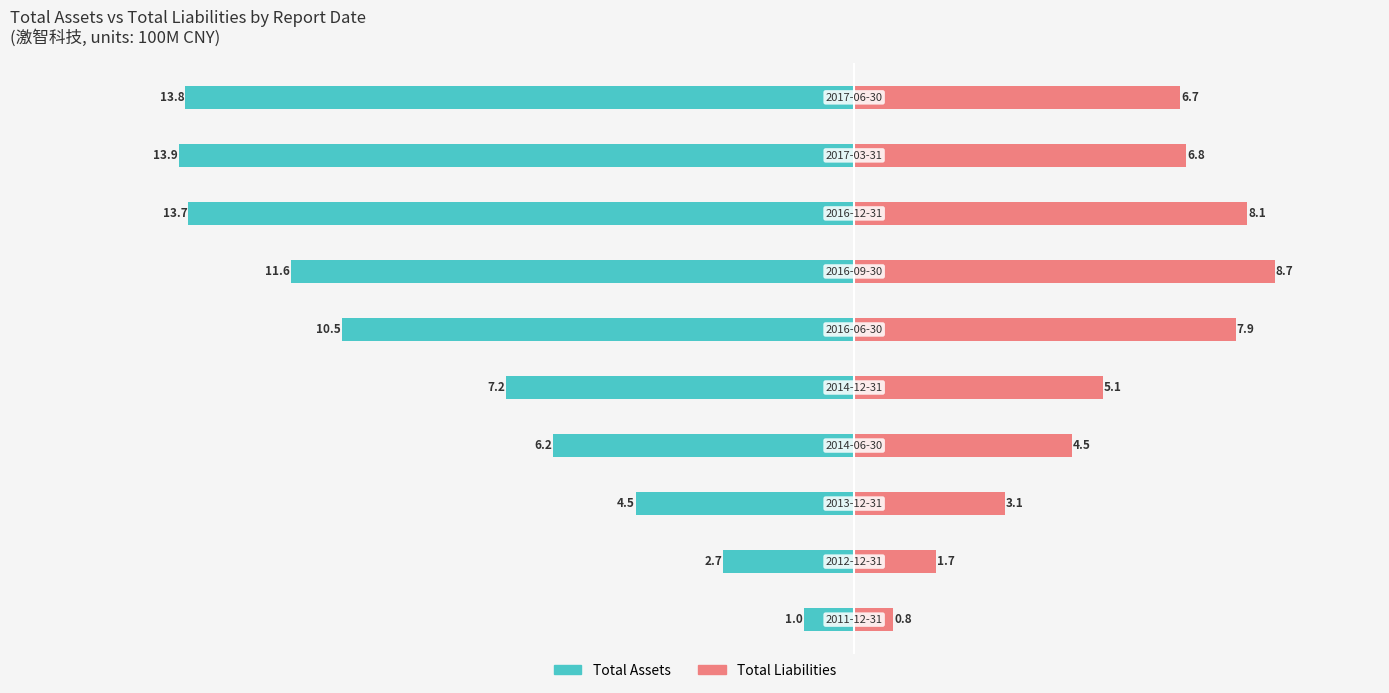

Reading right to left, extract all data points from this chart.

TOTAL_ASSETS: 9=-13.8	8=-13.9	7=-13.7	6=-11.6	5=-10.5	4=-7.2	3=-6.2	2=-4.5	1=-2.7	0=-1.0
TOTAL_LIABILITIES: 9=6.7	8=6.8	7=8.1	6=8.7	5=7.9	4=5.1	3=4.5	2=3.1	1=1.7	0=0.8